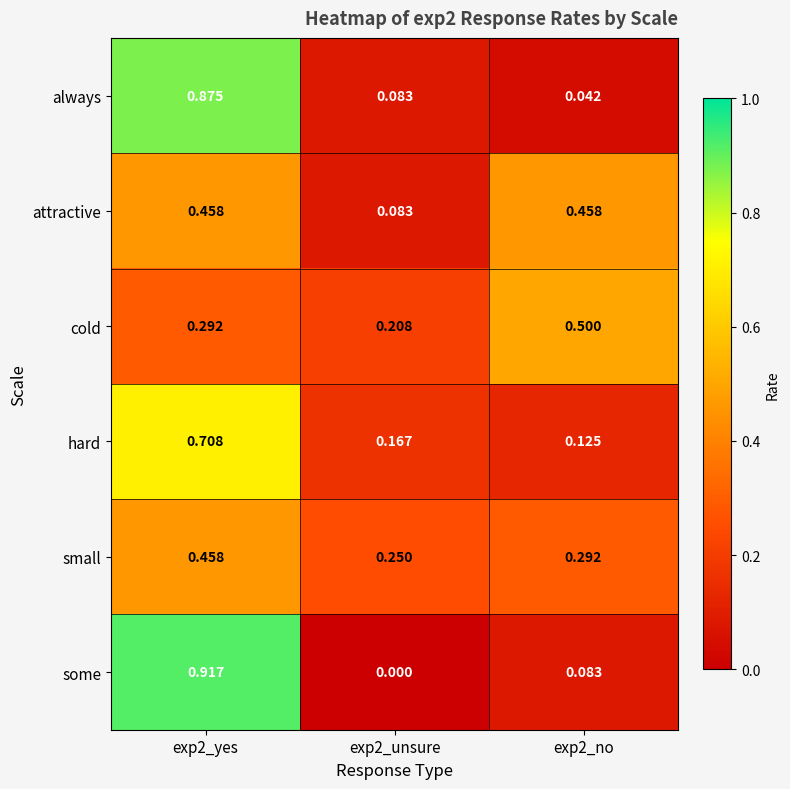

Is the value of hard at exp2_yes greater than the value of always at exp2_yes?

No